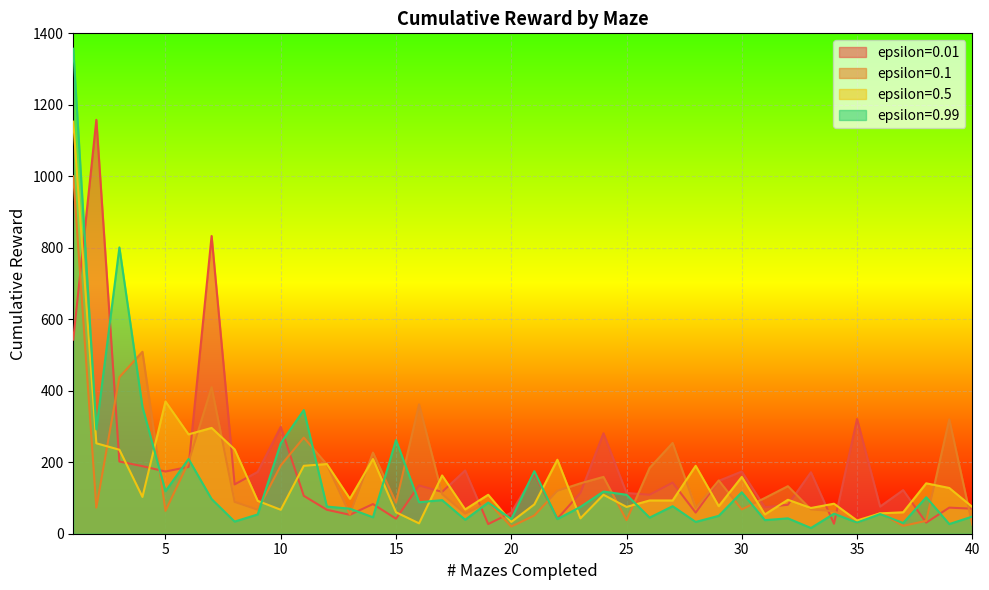

How many interior local valleys does the 0.01 series have?

13